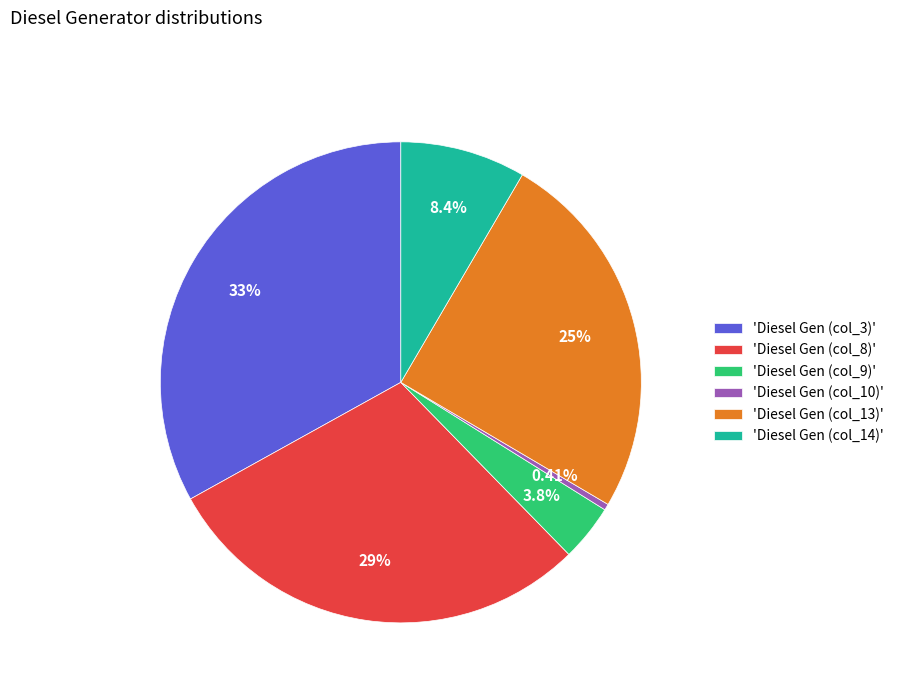

Combined, do 'Diesel Gen (col_8)' and 'Diesel Gen (col_13)' account for over 50%?

Yes